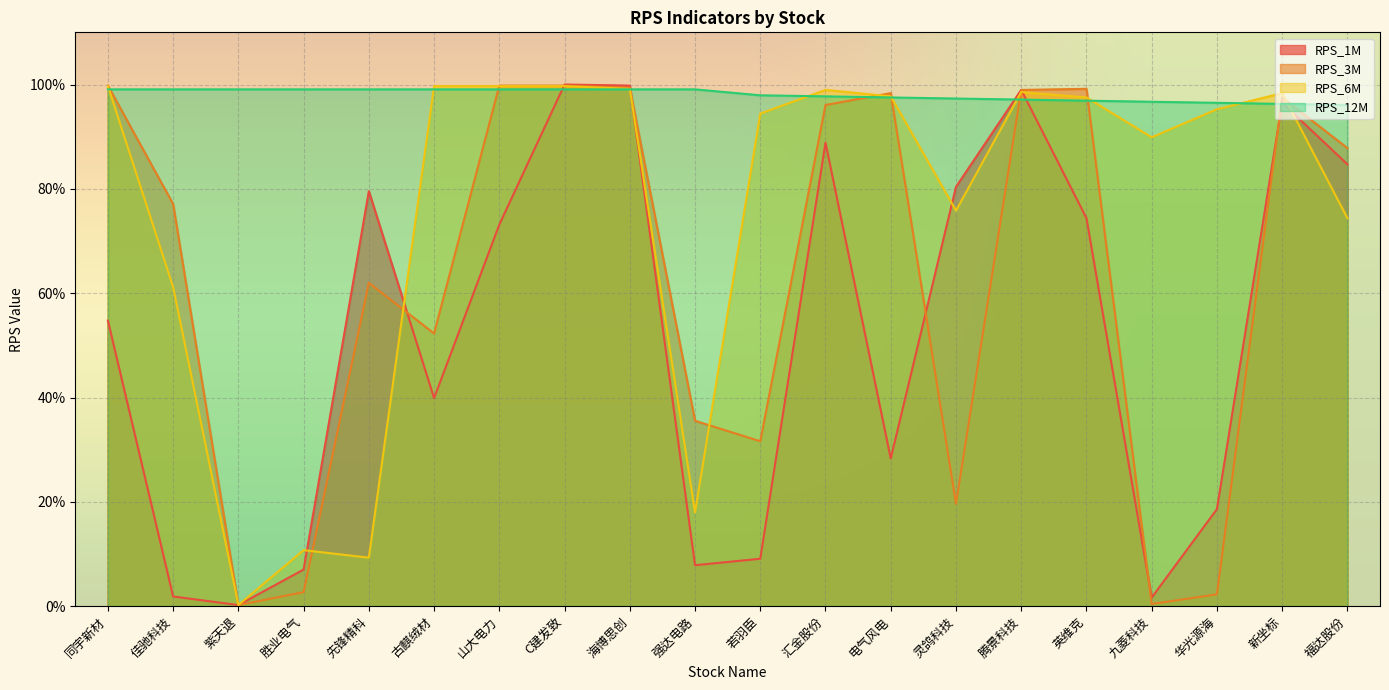

Which category has the lowest value in the RPS_12M series?

福达股份